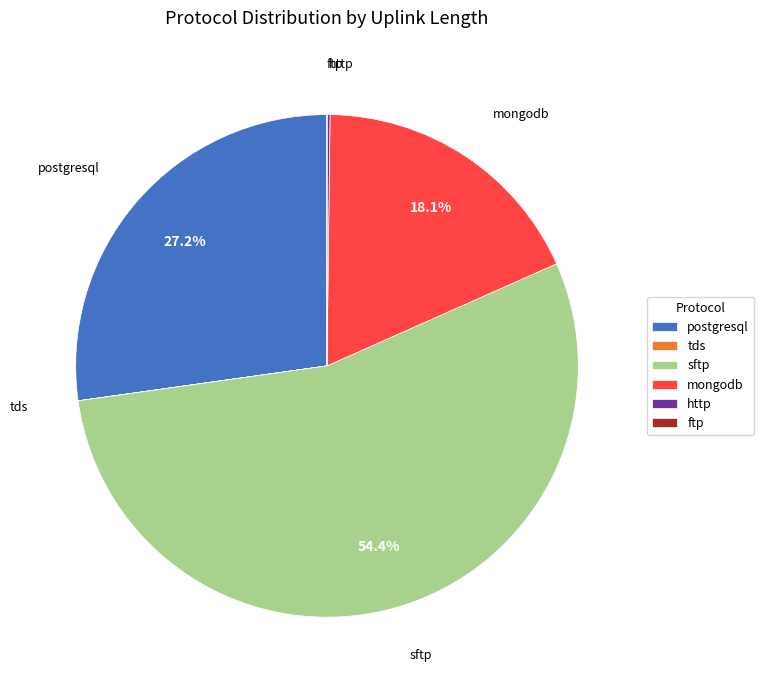

Is there a majority slice in this chart?

Yes